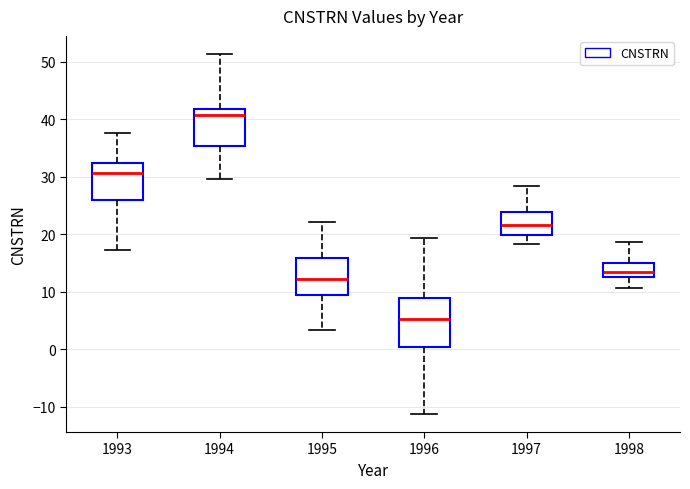

Reading left to right, transcribe this box plot: for each box, give where its median line is, the range the box spans, and where its two whiskers end, as read against the y-axis. The values are not printed on the chart, so give them approximately, as read against the axis.

1993: median 31, box 26 to 32, whiskers 17 to 38
1994: median 41, box 35 to 42, whiskers 30 to 51
1995: median 12, box 10 to 16, whiskers 3 to 22
1996: median 5, box 0 to 9, whiskers -11 to 19
1997: median 22, box 20 to 24, whiskers 18 to 28
1998: median 14, box 13 to 15, whiskers 11 to 19